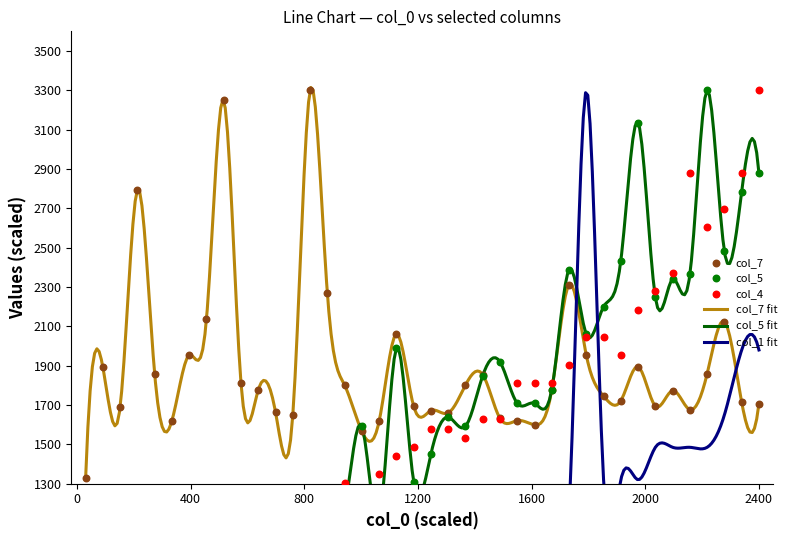

At how many categories does at least one series exceed 45?

40